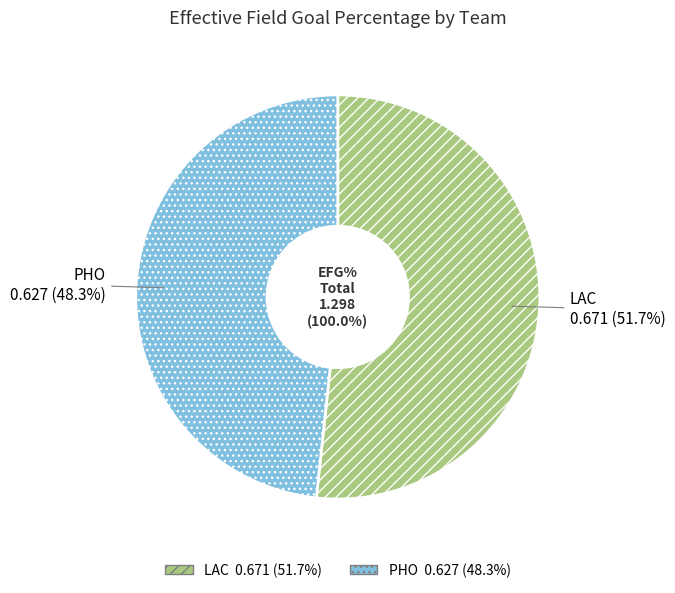

Combined, what portion of the pie is LAC and PHO?

100.0%